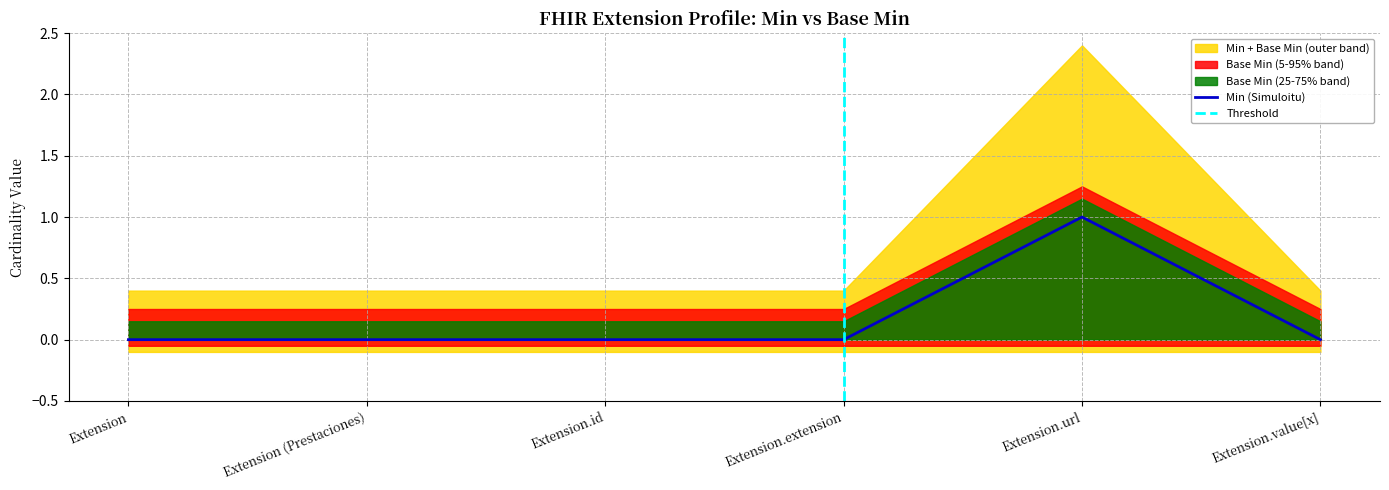

The value at Extension (Prestaciones) is 0. True or false?

False